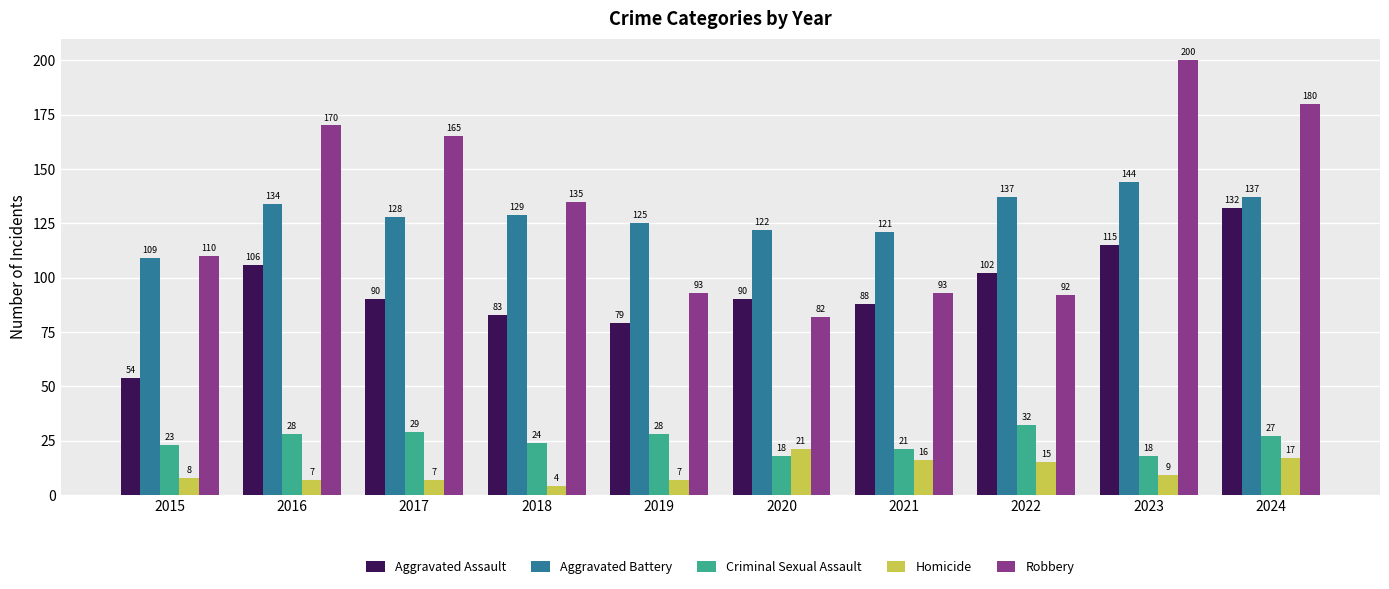

What is the minimum value for Criminal Sexual Assault?

18